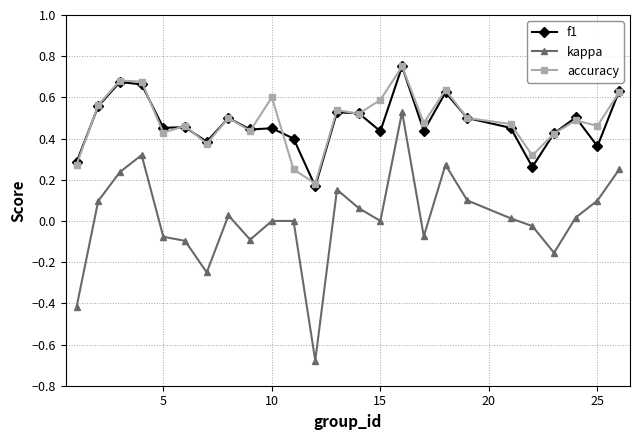

True or false: accuracy has more than 2 points higher than both neighbors.

True